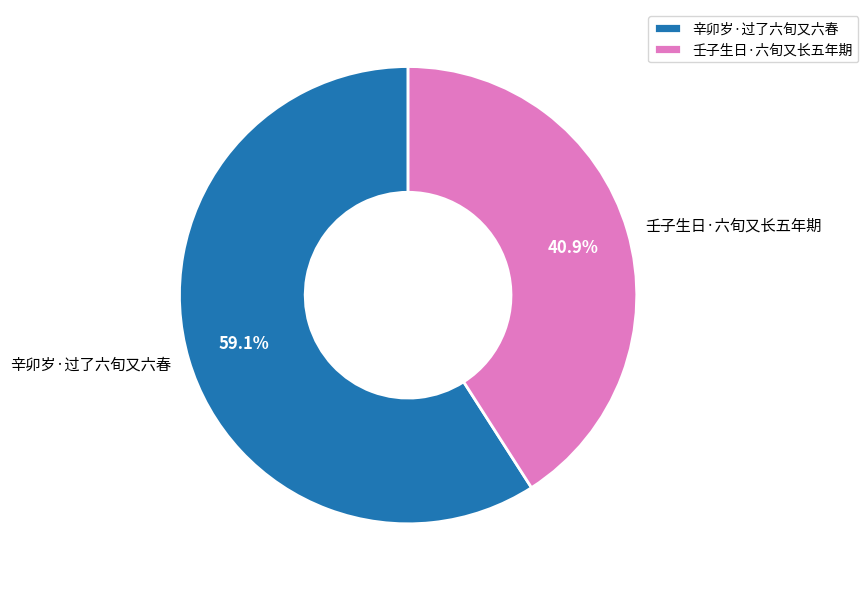

Does any single category account for the majority?

Yes